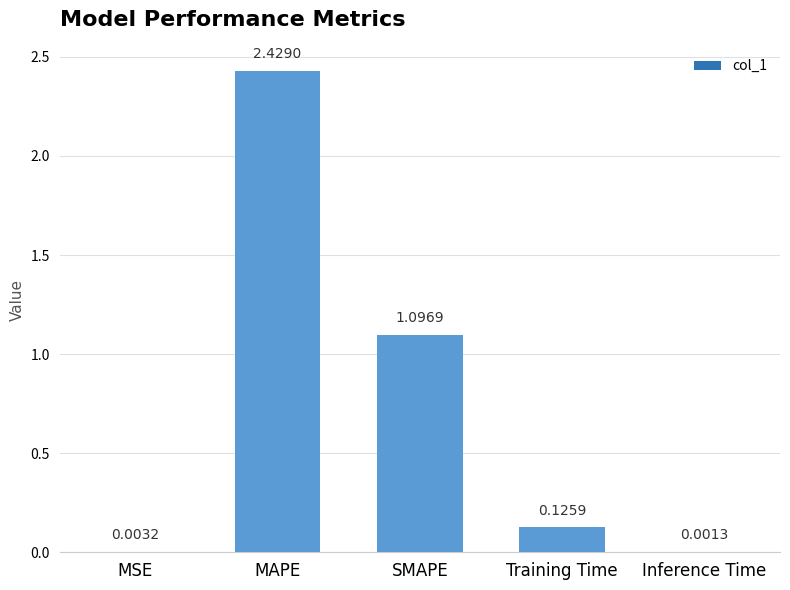

What is the sum of the values at MSE and SMAPE?

1.1